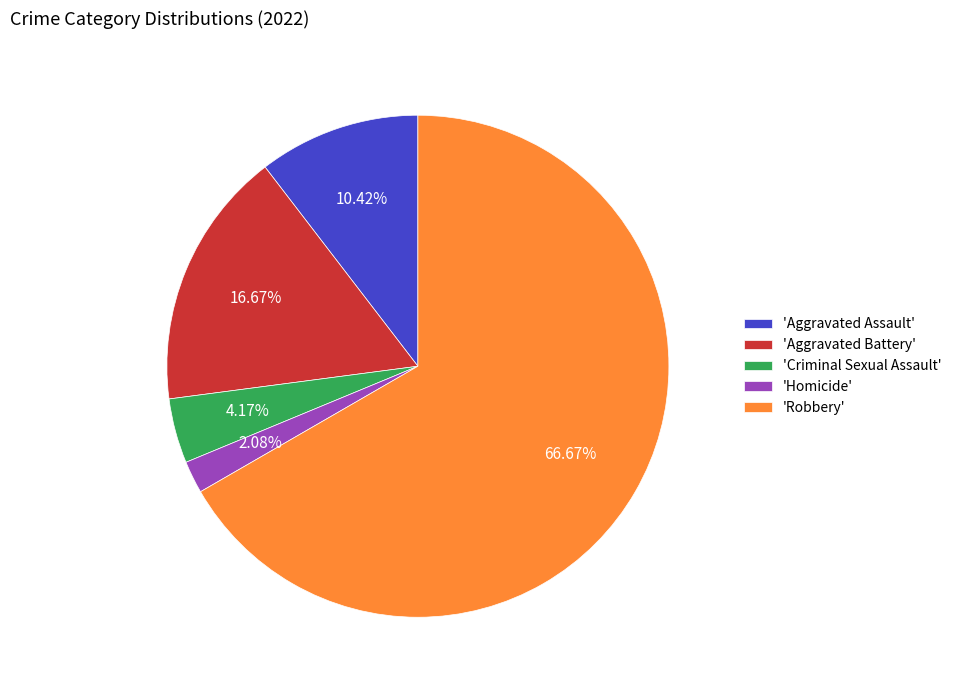

Which has a higher value, 'Aggravated Assault' or 'Aggravated Battery'?

'Aggravated Battery'